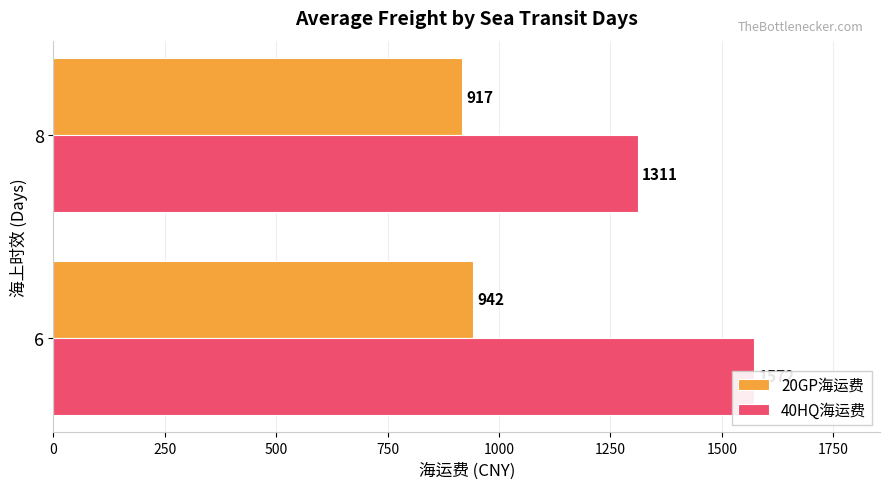

True or false: 40HQ海运费 has a value of 662 at 8.

False